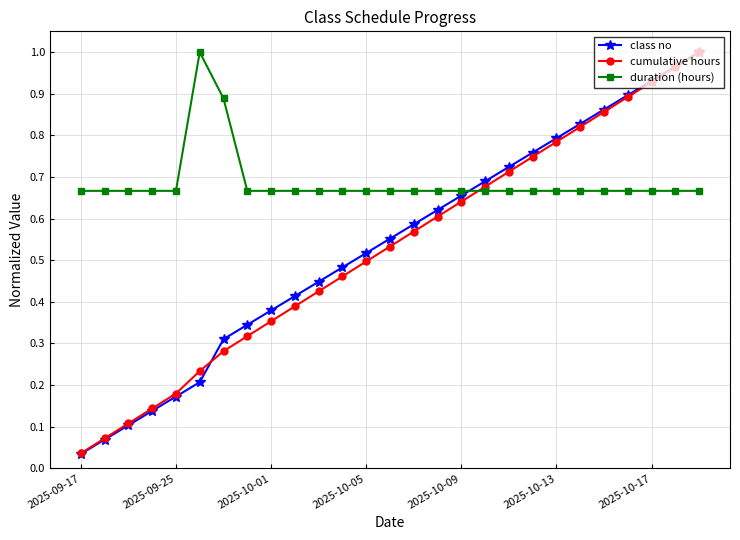

Which series has the widest spread of values?

class no